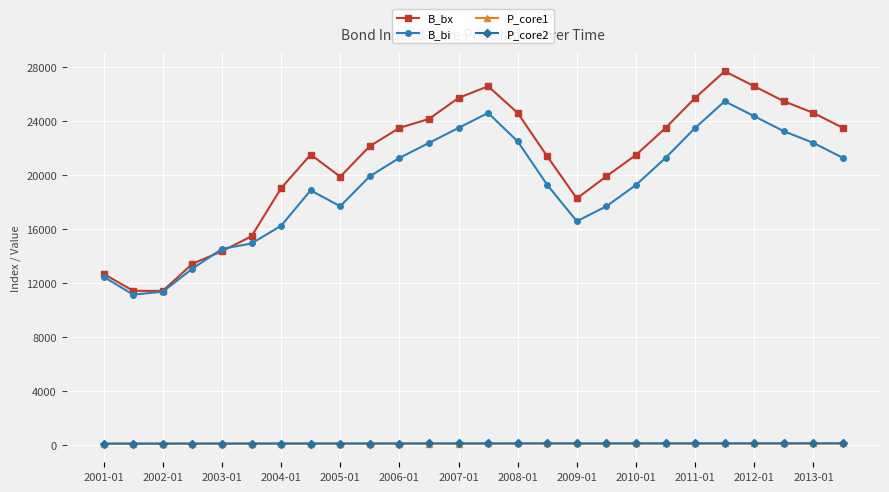

Which series has the widest spread of values?

B_bx